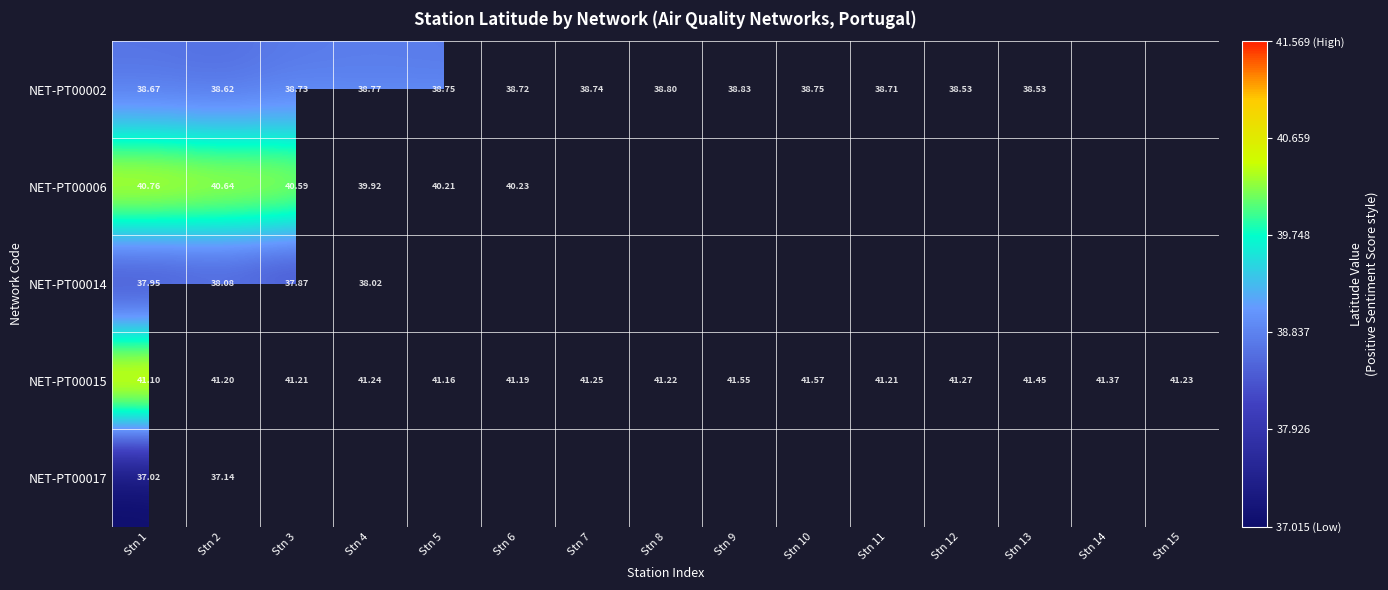

What value does the NET-PT00015 series have at Stn 5?

41.2